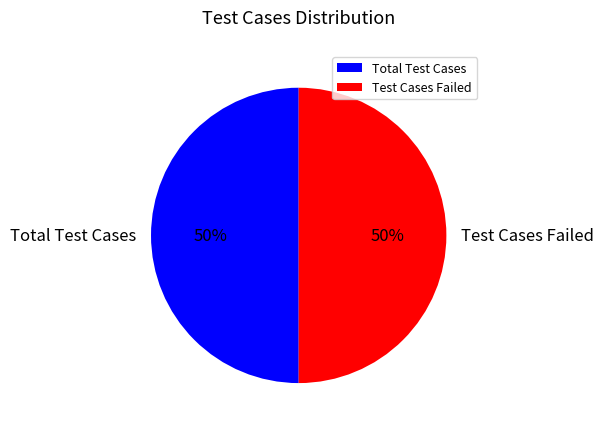

Combined, do Total Test Cases and Test Cases Failed account for over 50%?

Yes